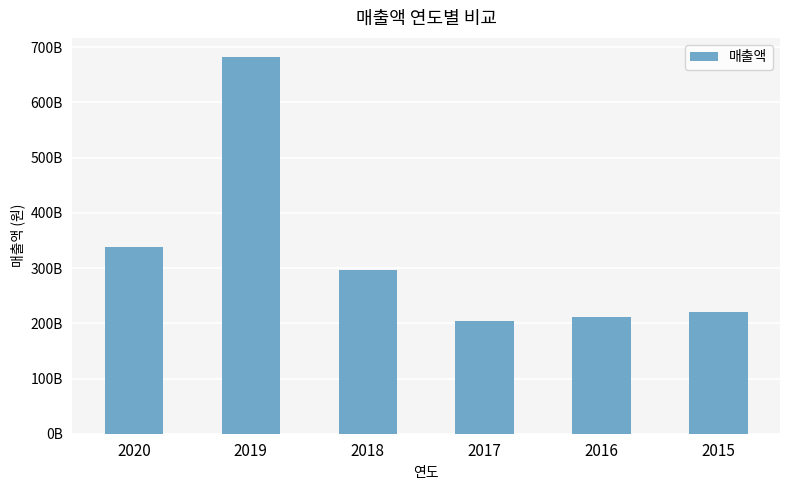

Are the bars horizontal?

No